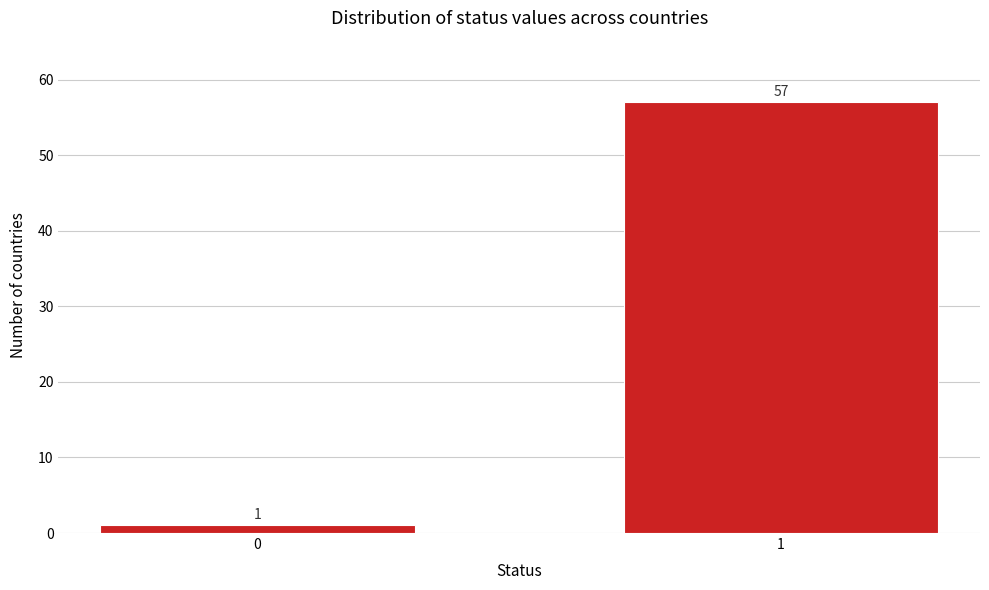

Reading left to right, extract all data points from this chart.

0=1	1=57